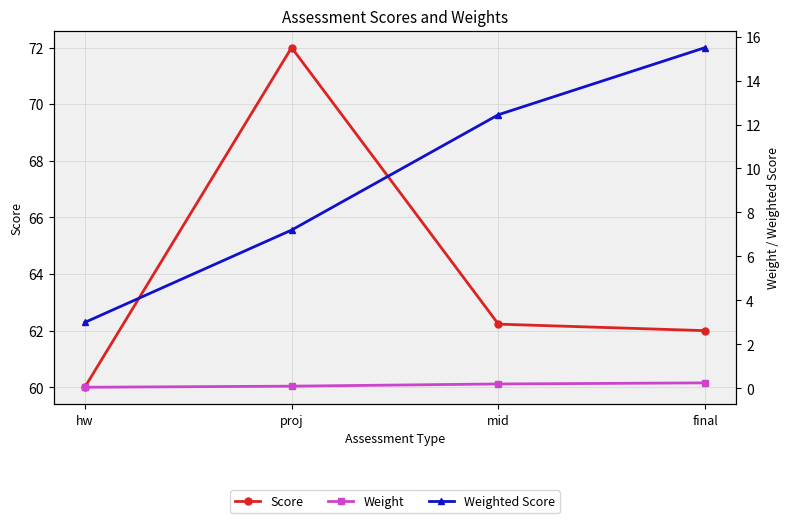

Where does the Score series first go above 62?

proj